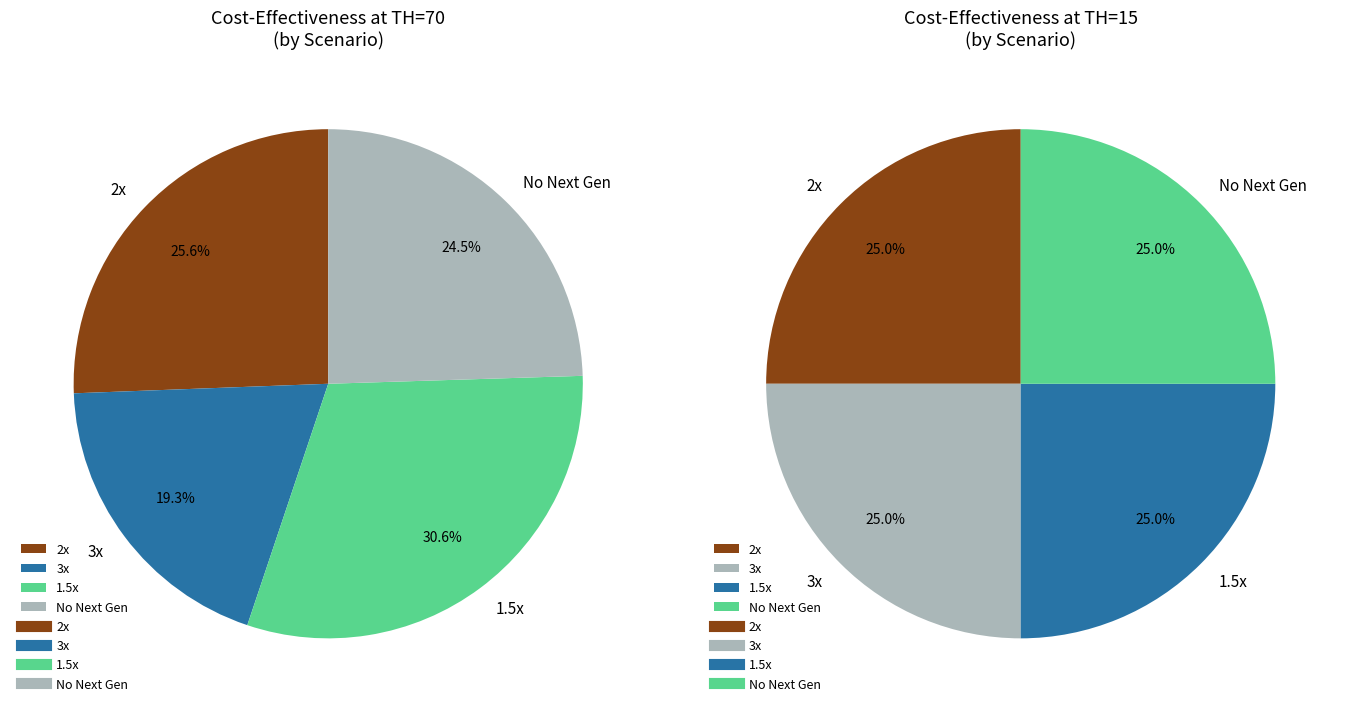

Does True account for over 50% of the chart?

No